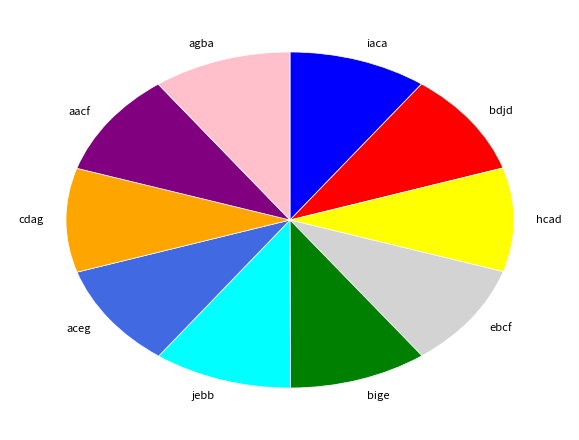

Is there a majority slice in this chart?

No